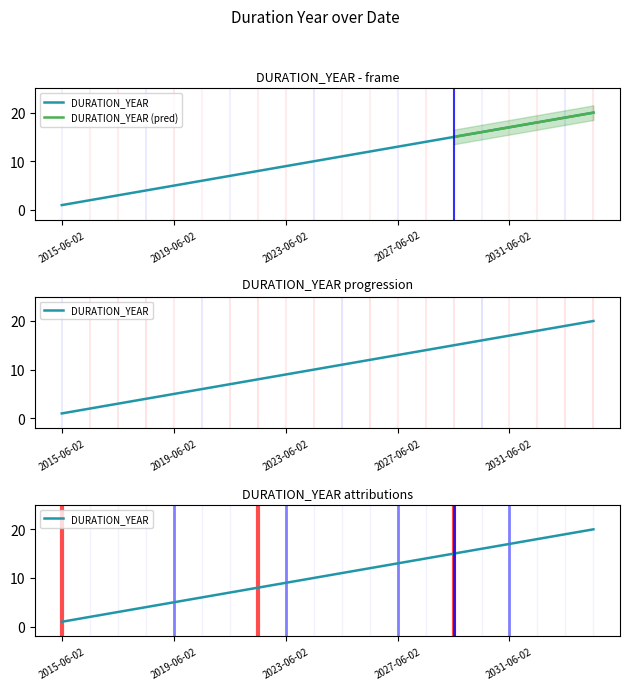

Which label corresponds to the largest value in the chart?

2034-06-02